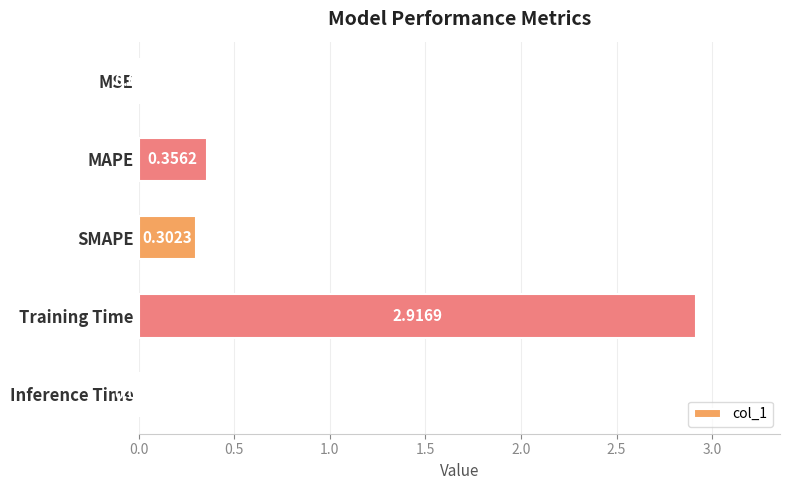

What is the sum of all values?

3.6